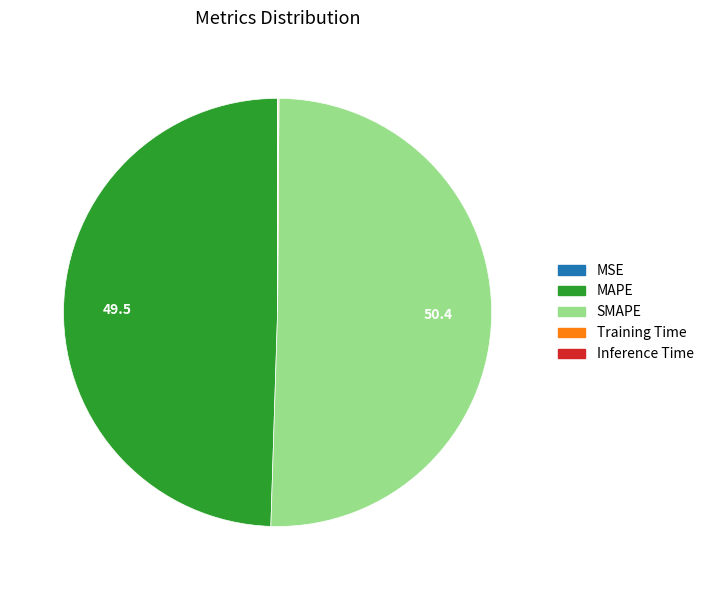

Which slice is the largest?

SMAPE